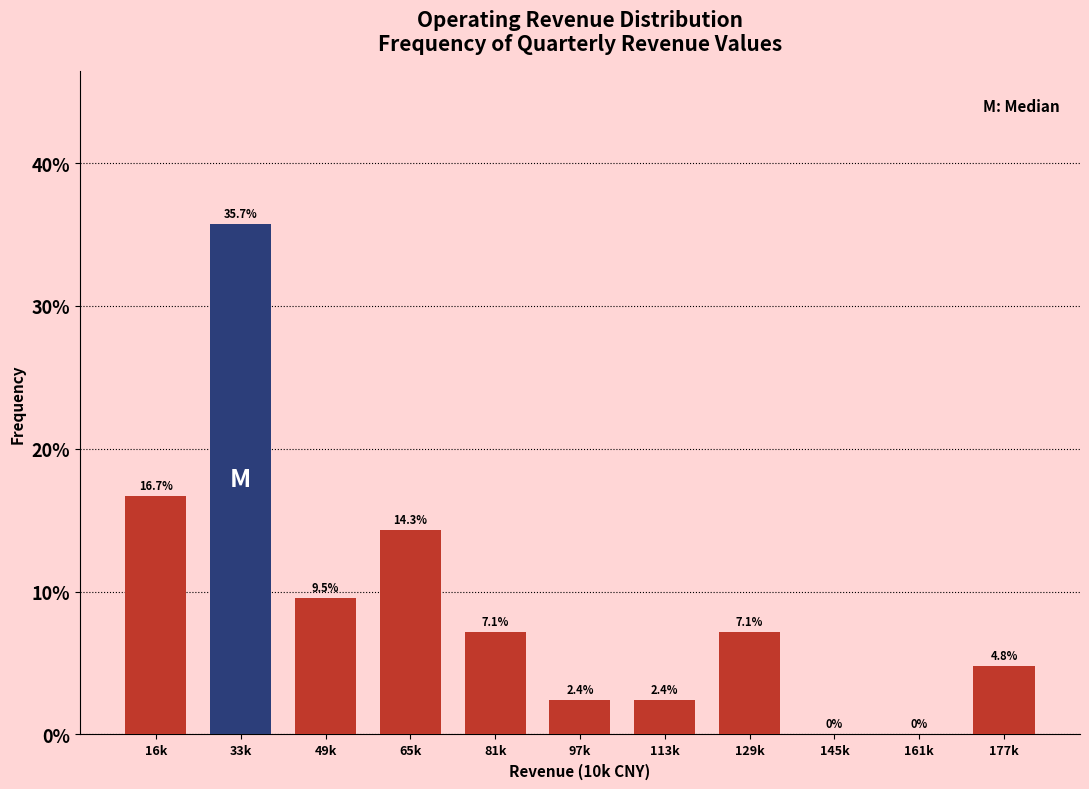

Reading left to right, list all the values displayed in this chart.

16k=16.7	33k=35.7	49k=9.5	65k=14.3	81k=7.1	97k=2.4	113k=2.4	129k=7.1	145k=0.0	161k=0.0	177k=4.8